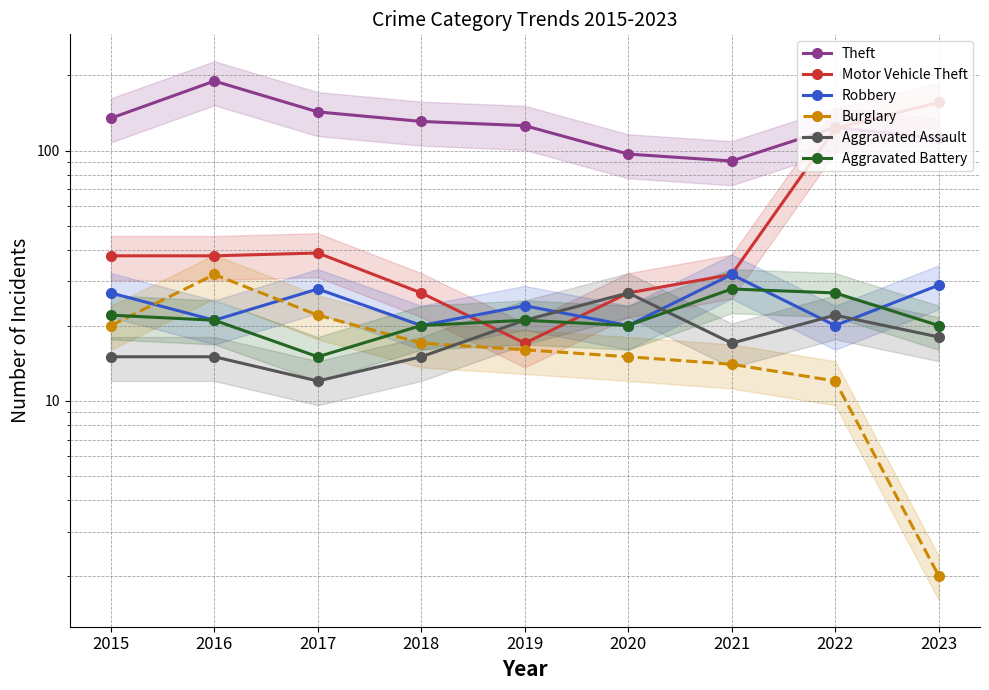

At how many categories does at least one series exceed 153?

2